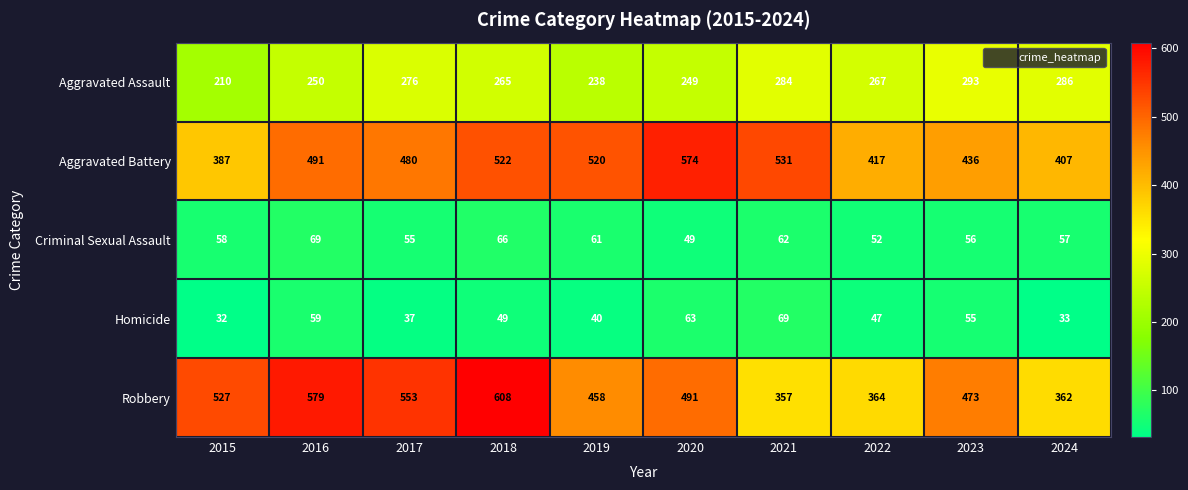

What is the maximum value shown in the chart?

608